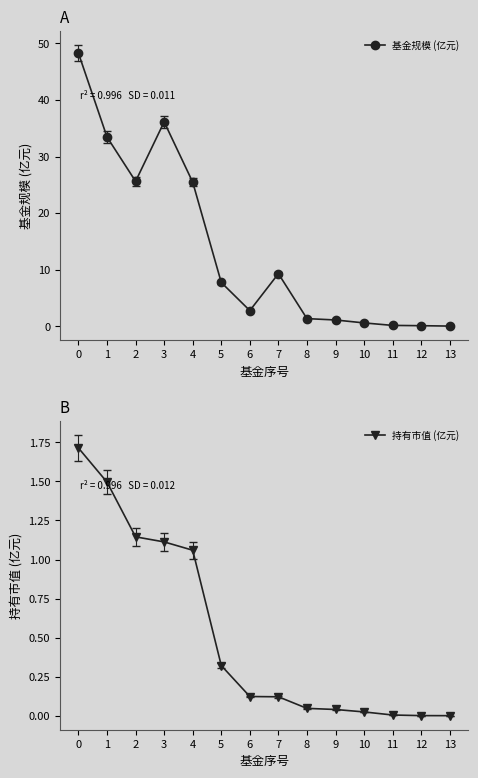

How many data points in 基金规模 (亿元) are less than 7?

7